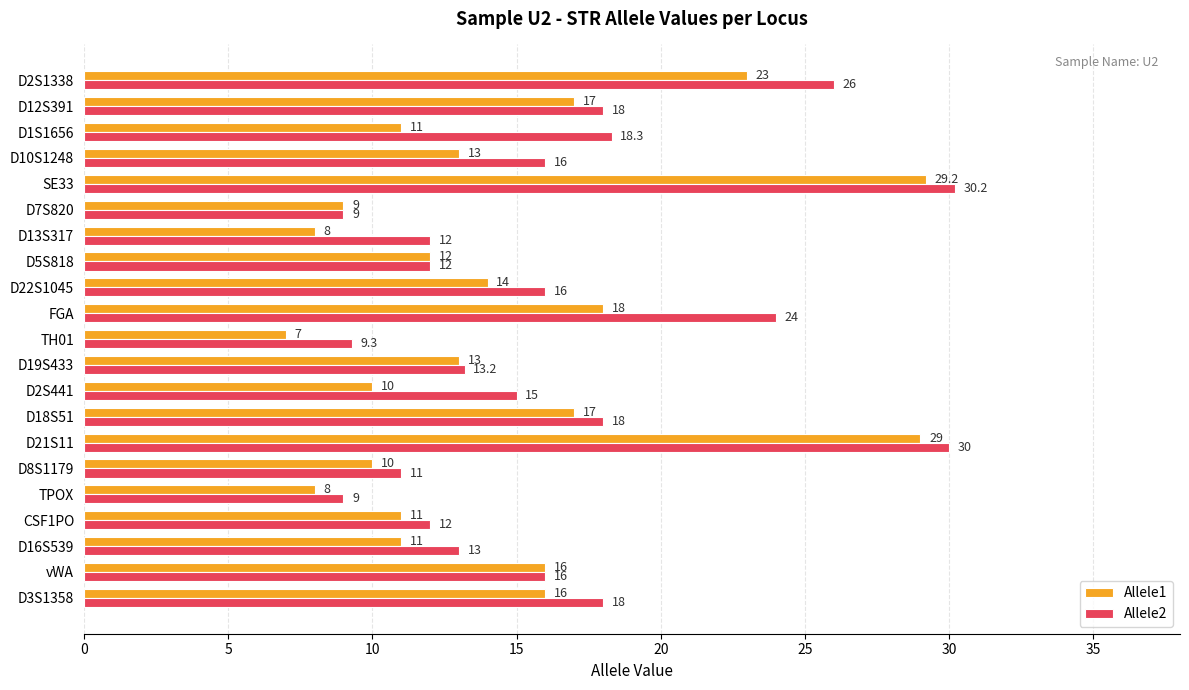

The value of Allele2 at D13S317 is 12.0. True or false?

True